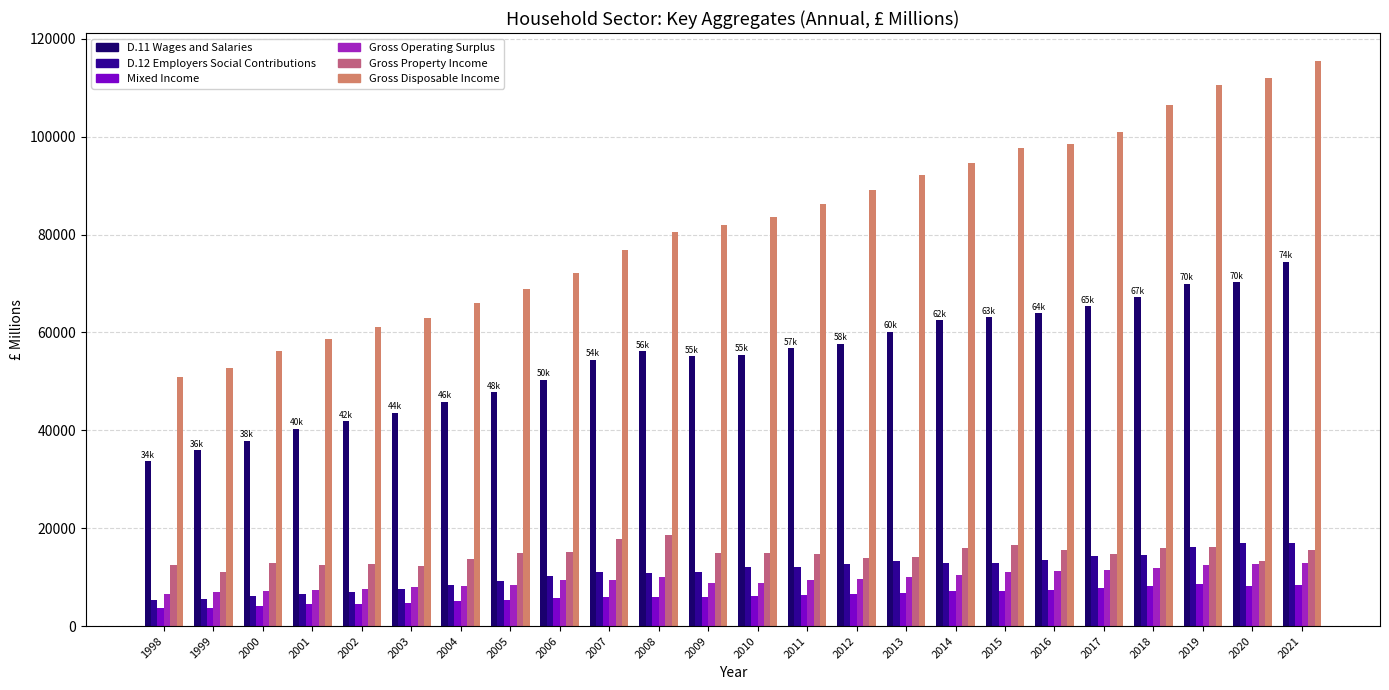

What is the average value of the D.11 Wages and Salaries series?

54555